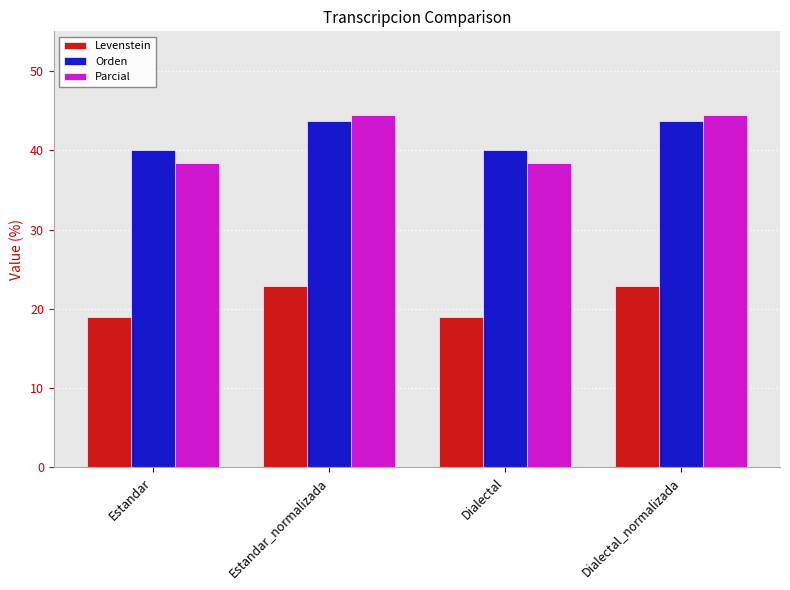

What is the maximum value shown in the chart?

44.4